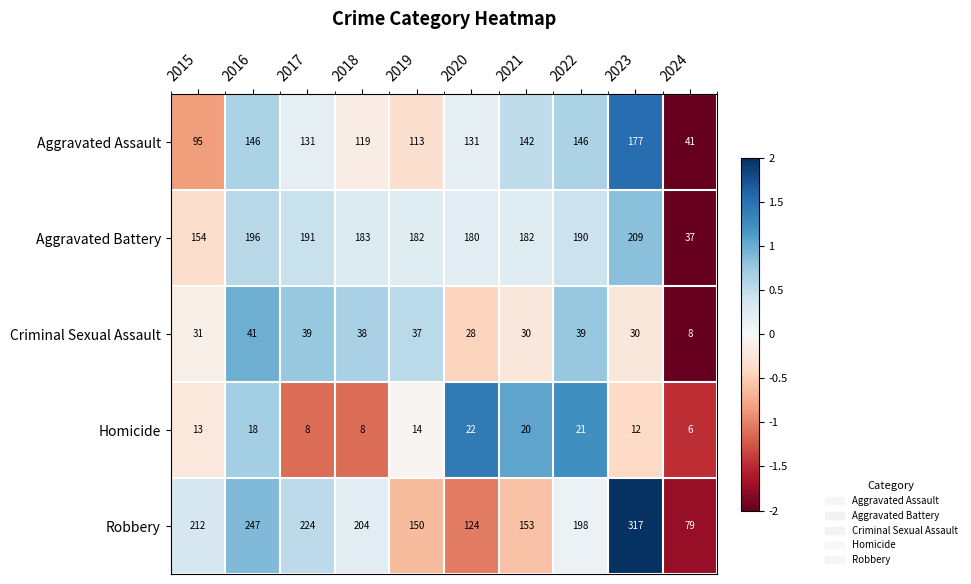

At 2024, list the series in order from smallest to largest.

Homicide, Criminal Sexual Assault, Aggravated Battery, Aggravated Assault, Robbery